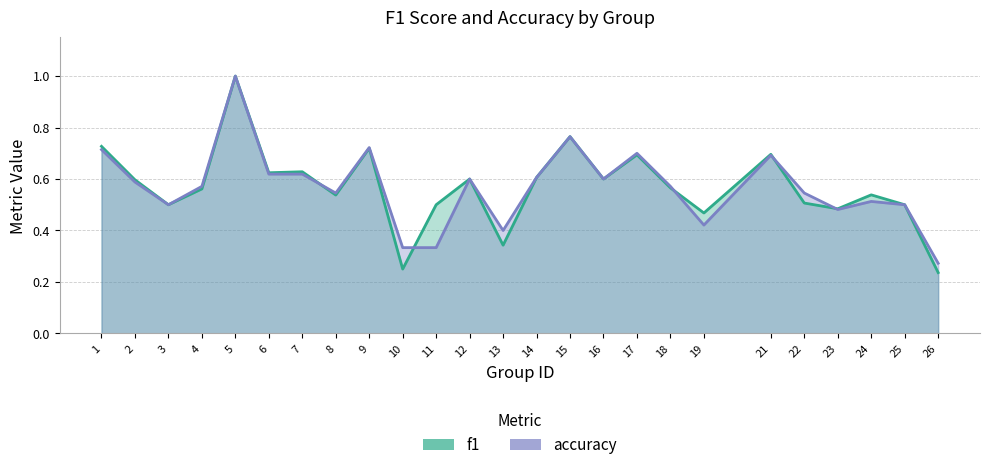

Where is accuracy nearest to the value 0?

26